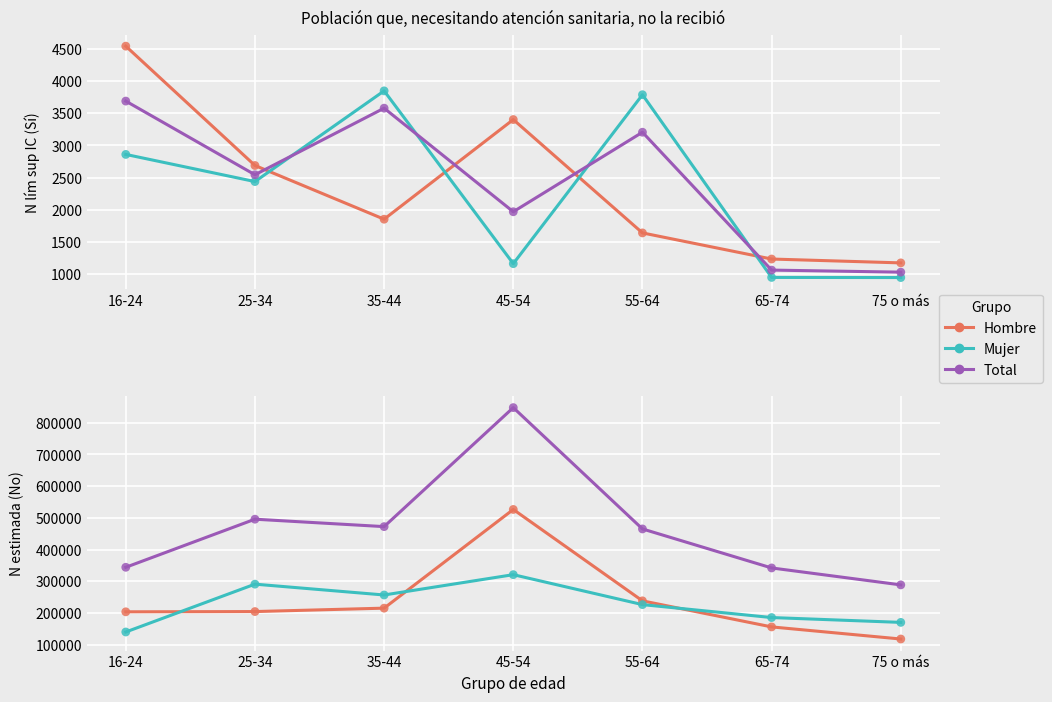

Which series has the largest Y range (max minus min)?

N estimada - Total (No)